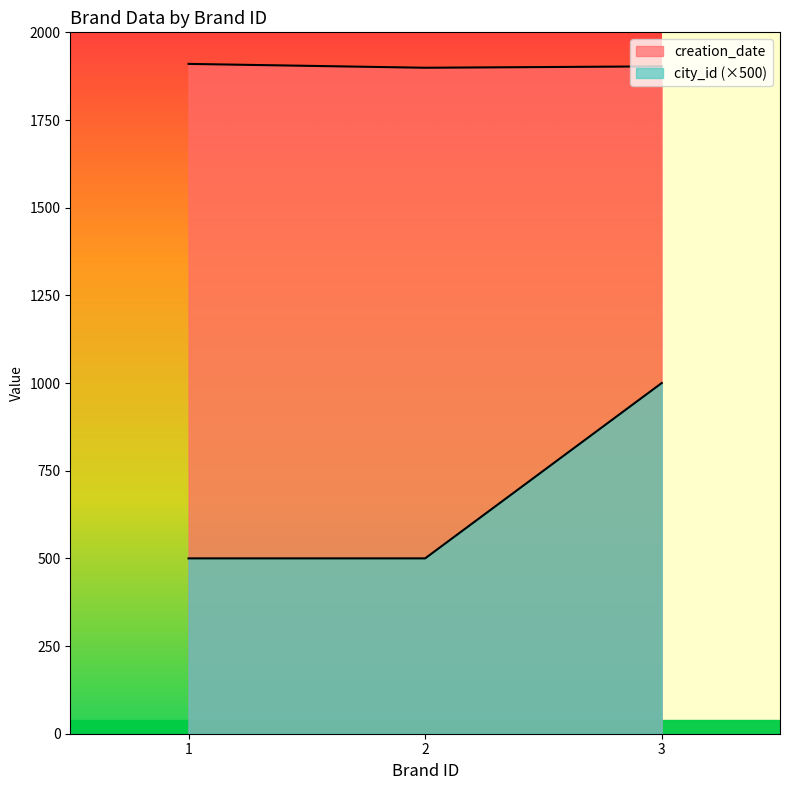

True or false: creation_date has a value of 1265 at 2.

False